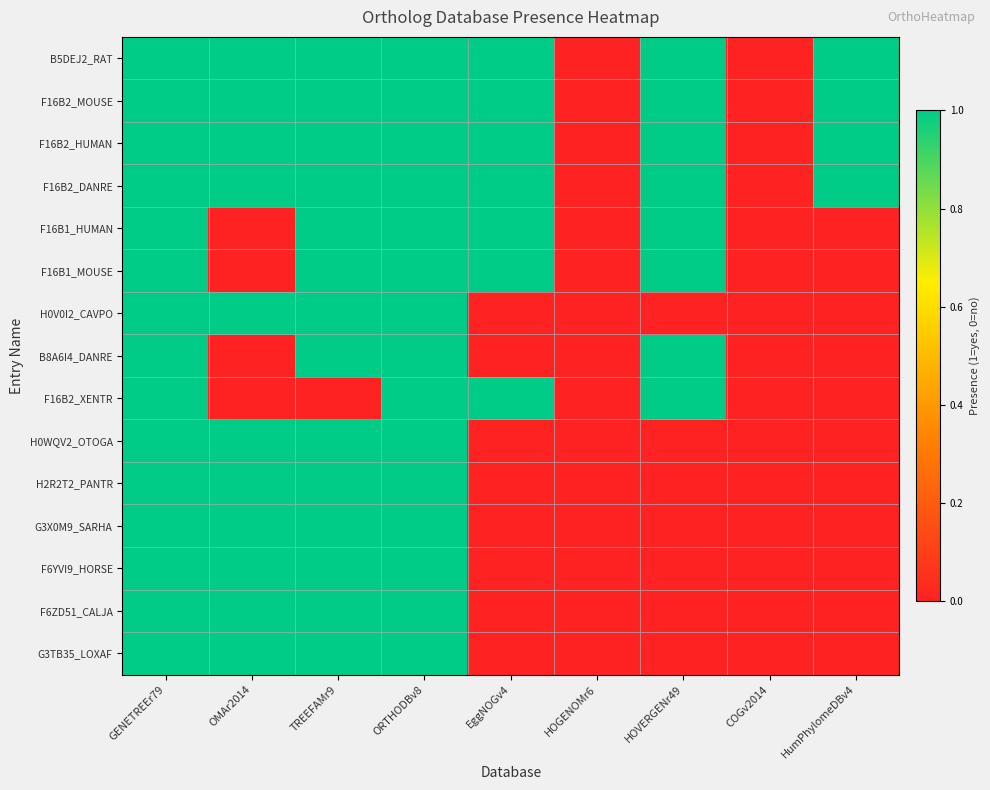

Reading left to right, what are all the values shown in this chart?

B5DEJ2_RAT: GENETREEr79=1	OMAr2014=1	TREEFAMr9=1	ORTHODBv8=1	EggNOGv4=1	HOGENOMr6=0	HOVERGENr49=1	COGv2014=0	HumPhylomeDBv4=1
F16B2_MOUSE: GENETREEr79=1	OMAr2014=1	TREEFAMr9=1	ORTHODBv8=1	EggNOGv4=1	HOGENOMr6=0	HOVERGENr49=1	COGv2014=0	HumPhylomeDBv4=1
F16B2_HUMAN: GENETREEr79=1	OMAr2014=1	TREEFAMr9=1	ORTHODBv8=1	EggNOGv4=1	HOGENOMr6=0	HOVERGENr49=1	COGv2014=0	HumPhylomeDBv4=1
F16B2_DANRE: GENETREEr79=1	OMAr2014=1	TREEFAMr9=1	ORTHODBv8=1	EggNOGv4=1	HOGENOMr6=0	HOVERGENr49=1	COGv2014=0	HumPhylomeDBv4=1
F16B1_HUMAN: GENETREEr79=1	OMAr2014=0	TREEFAMr9=1	ORTHODBv8=1	EggNOGv4=1	HOGENOMr6=0	HOVERGENr49=1	COGv2014=0	HumPhylomeDBv4=0
F16B1_MOUSE: GENETREEr79=1	OMAr2014=0	TREEFAMr9=1	ORTHODBv8=1	EggNOGv4=1	HOGENOMr6=0	HOVERGENr49=1	COGv2014=0	HumPhylomeDBv4=0
H0V0I2_CAVPO: GENETREEr79=1	OMAr2014=1	TREEFAMr9=1	ORTHODBv8=1	EggNOGv4=0	HOGENOMr6=0	HOVERGENr49=0	COGv2014=0	HumPhylomeDBv4=0
B8A6I4_DANRE: GENETREEr79=1	OMAr2014=0	TREEFAMr9=1	ORTHODBv8=1	EggNOGv4=0	HOGENOMr6=0	HOVERGENr49=1	COGv2014=0	HumPhylomeDBv4=0
F16B2_XENTR: GENETREEr79=1	OMAr2014=0	TREEFAMr9=0	ORTHODBv8=1	EggNOGv4=1	HOGENOMr6=0	HOVERGENr49=1	COGv2014=0	HumPhylomeDBv4=0
H0WQV2_OTOGA: GENETREEr79=1	OMAr2014=1	TREEFAMr9=1	ORTHODBv8=1	EggNOGv4=0	HOGENOMr6=0	HOVERGENr49=0	COGv2014=0	HumPhylomeDBv4=0
H2R2T2_PANTR: GENETREEr79=1	OMAr2014=1	TREEFAMr9=1	ORTHODBv8=1	EggNOGv4=0	HOGENOMr6=0	HOVERGENr49=0	COGv2014=0	HumPhylomeDBv4=0
G3X0M9_SARHA: GENETREEr79=1	OMAr2014=1	TREEFAMr9=1	ORTHODBv8=1	EggNOGv4=0	HOGENOMr6=0	HOVERGENr49=0	COGv2014=0	HumPhylomeDBv4=0
F6YVI9_HORSE: GENETREEr79=1	OMAr2014=1	TREEFAMr9=1	ORTHODBv8=1	EggNOGv4=0	HOGENOMr6=0	HOVERGENr49=0	COGv2014=0	HumPhylomeDBv4=0
F6ZD51_CALJA: GENETREEr79=1	OMAr2014=1	TREEFAMr9=1	ORTHODBv8=1	EggNOGv4=0	HOGENOMr6=0	HOVERGENr49=0	COGv2014=0	HumPhylomeDBv4=0
G3TB35_LOXAF: GENETREEr79=1	OMAr2014=1	TREEFAMr9=1	ORTHODBv8=1	EggNOGv4=0	HOGENOMr6=0	HOVERGENr49=0	COGv2014=0	HumPhylomeDBv4=0